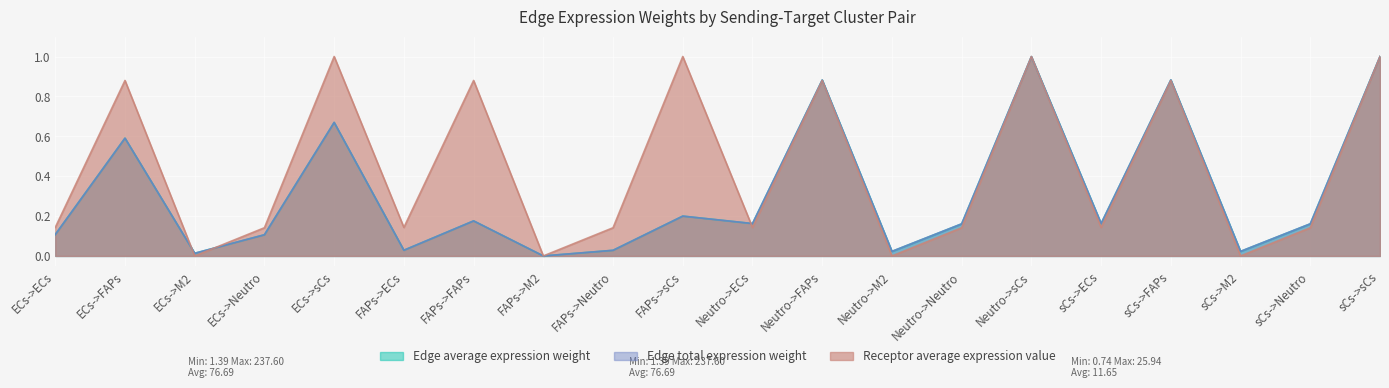

Reading left to right, extract all data points from this chart.

Edge average expression weight: 0.1	0.6	0.0	0.1	0.7	0.0	0.2	0.0	0.0	0.2	0.2	0.9	0.0	0.2	1.0	0.2	0.9	0.0	0.2	1.0
Edge total expression weight: 0.1	0.6	0.0	0.1	0.7	0.0	0.2	0.0	0.0	0.2	0.2	0.9	0.0	0.2	1.0	0.2	0.9	0.0	0.2	1.0
Receptor average expression value: 0.1	0.9	0.0	0.1	1.0	0.1	0.9	0.0	0.1	1.0	0.1	0.9	0.0	0.1	1.0	0.1	0.9	0.0	0.1	1.0